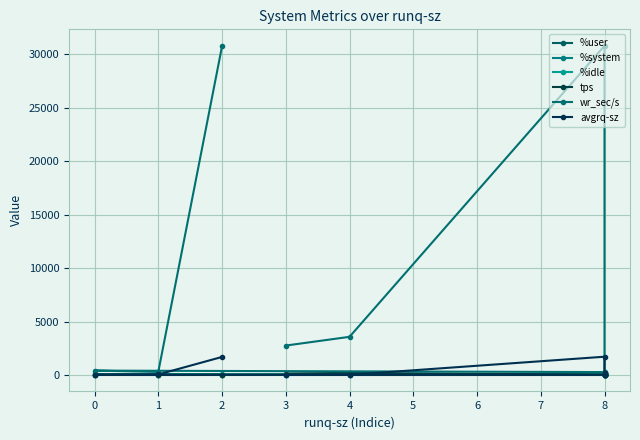

What is the label of the 7th point from the right?

8